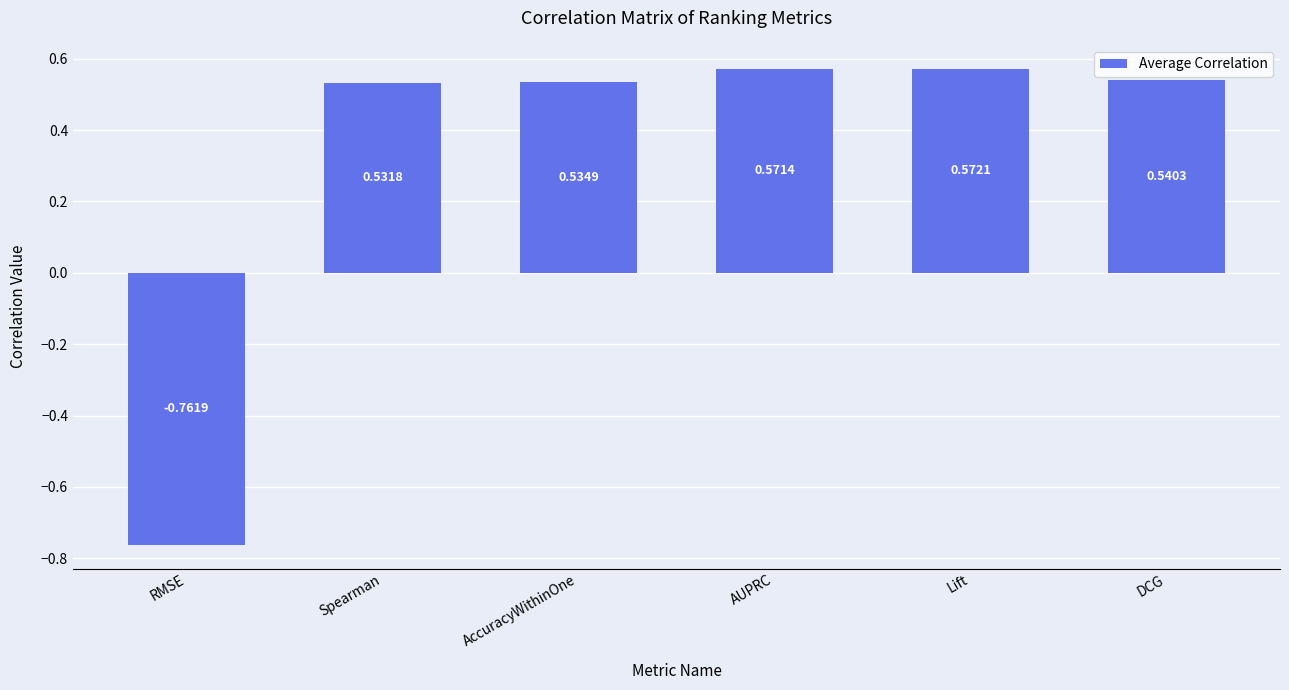

What is the sum of all values?

2.0